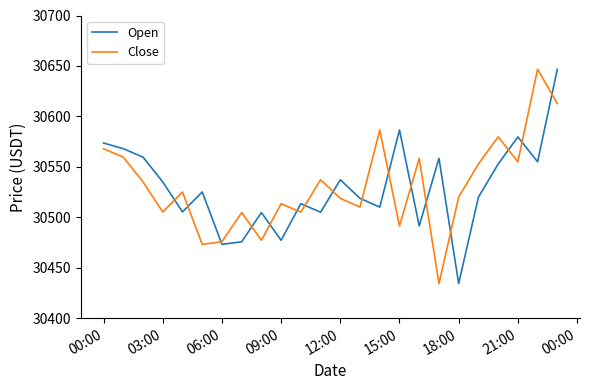

What is the maximum value for Close?

30646.8